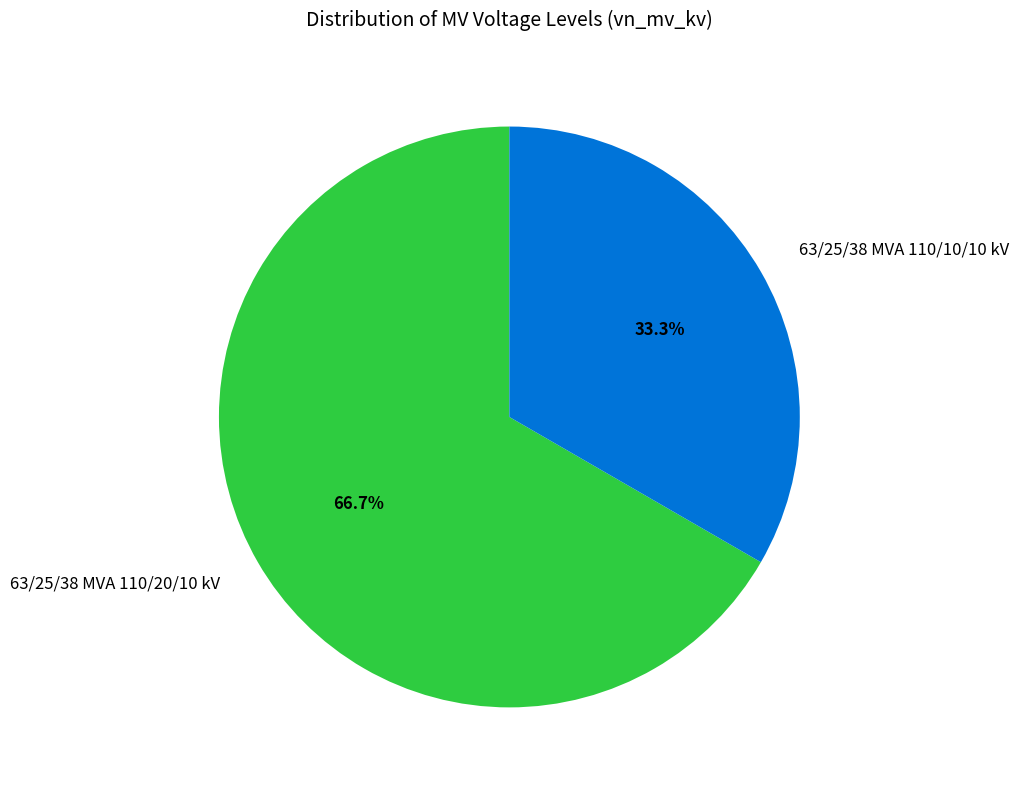

Is 63/25/38 MVA 110/20/10 kV the majority of the pie?

Yes